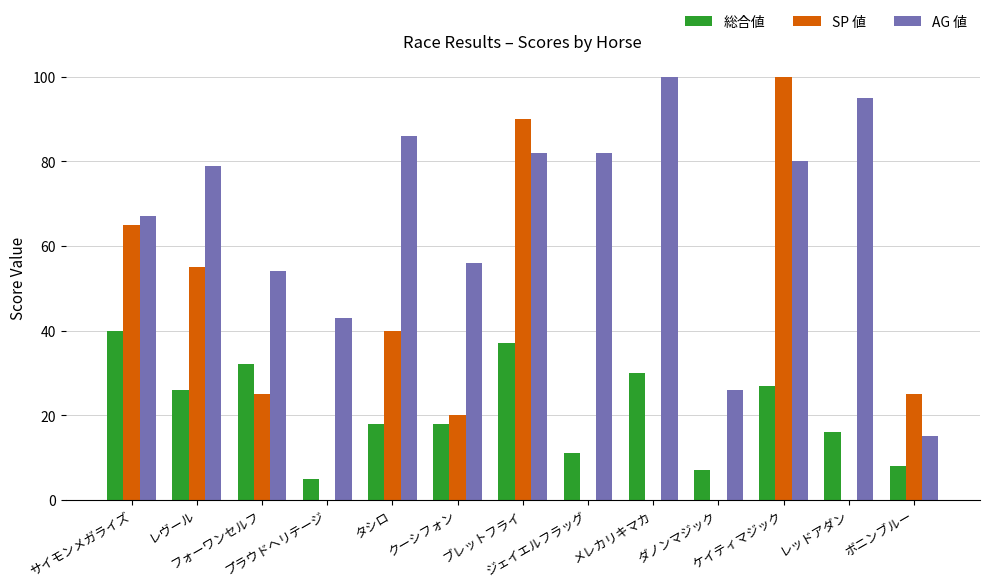

What is the sum of all SP 値 values?

420